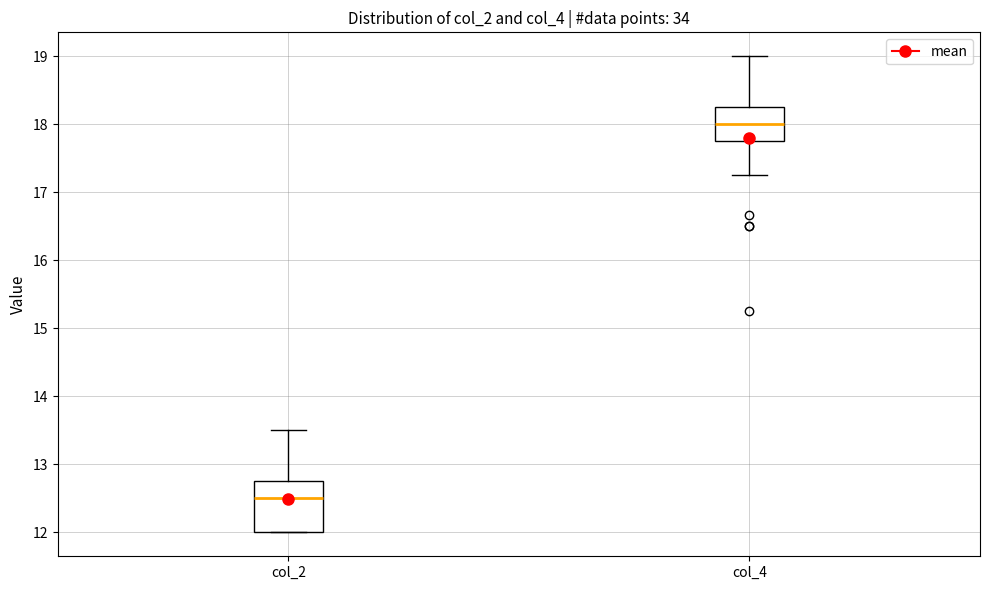

Reading left to right, transcribe this box plot: for each box, give where its median line is, the range the box spans, and where its two whiskers end, as read against the y-axis. The values are not printed on the chart, so give them approximately, as read against the axis.

col_2: median 12.5, box 12.0 to 12.8, whiskers 12.0 to 13.5
col_4: median 18.0, box 17.8 to 18.3, whiskers 17.3 to 19.0